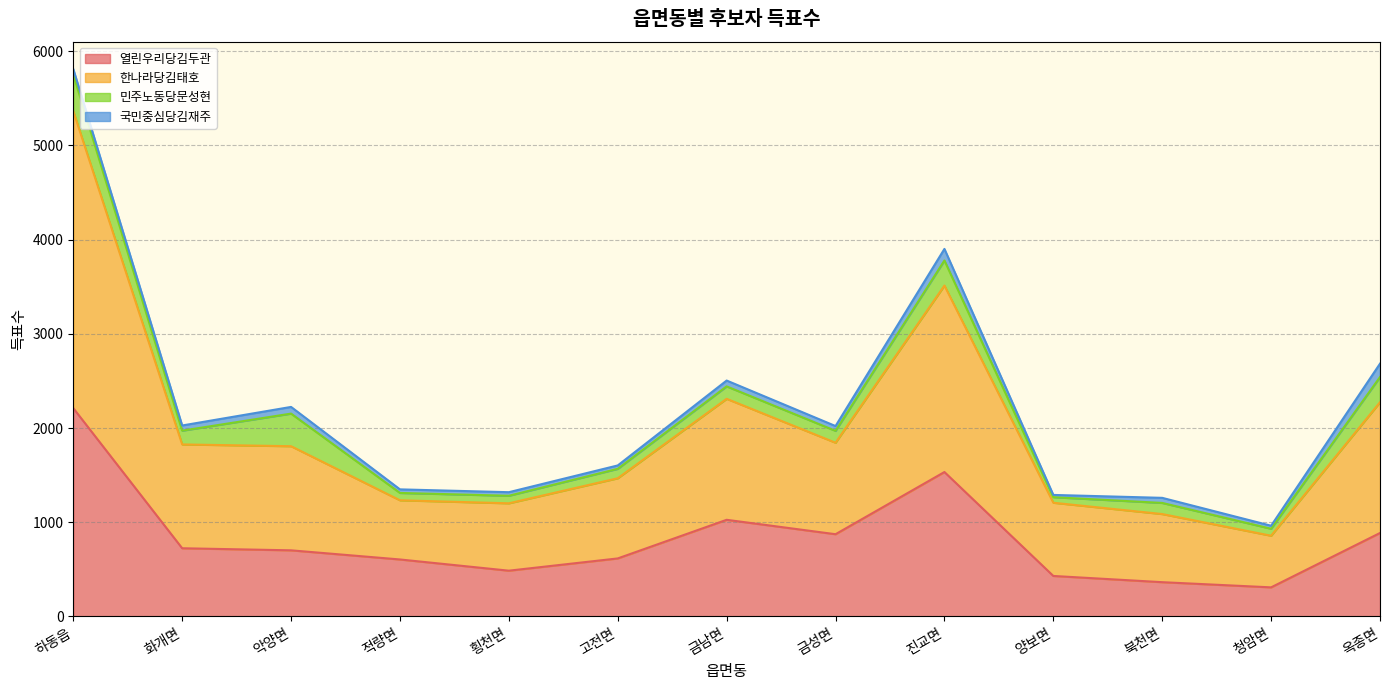

What is the label of the 7th point from the left?

금남면